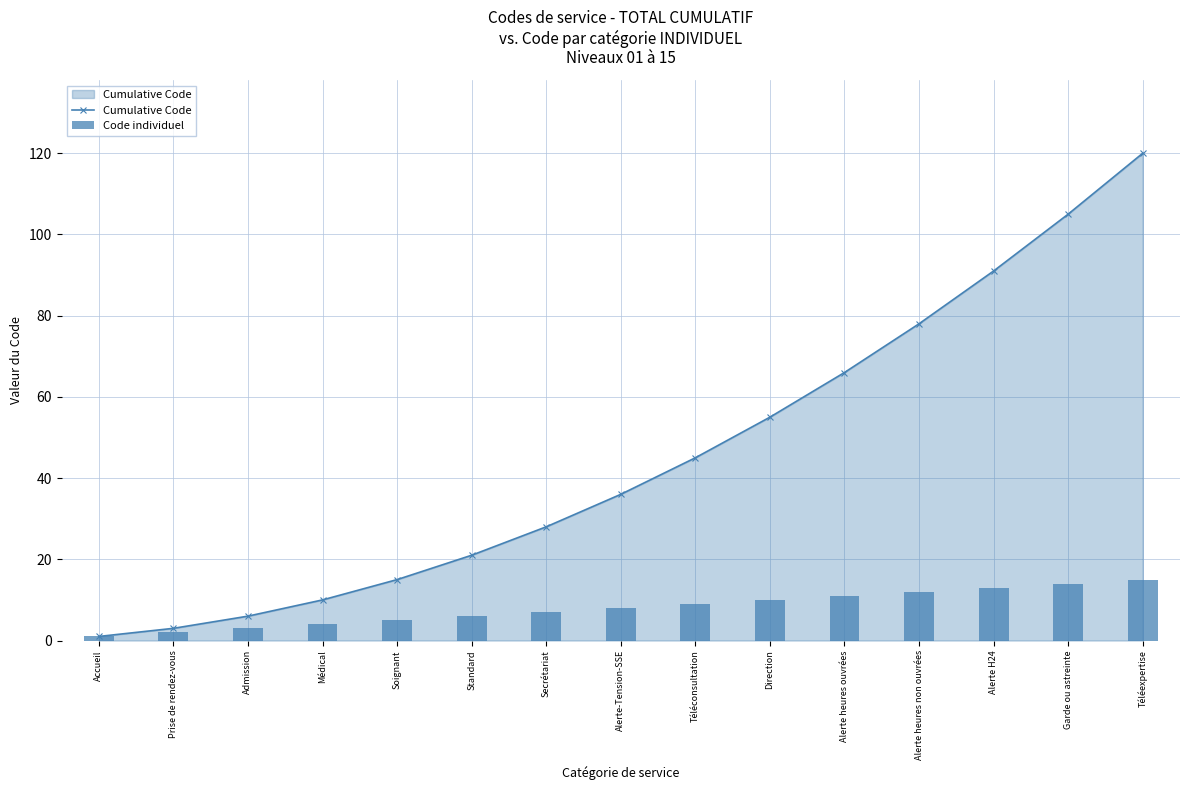

Reading left to right, list all the values displayed in this chart.

Cumulative Code: Accueil=1	Prise de rendez-vous=3	Admission=6	Médical=10	Soignant=15	Standard=21	Secrétariat=28	Alerte-Tension-SSE=36	Téléconsultation=45	Direction=55	Alerte heures ouvrées=66	Alerte heures non ouvrées=78	Alerte H24=91	Garde ou astreinte=105	Téléexpertise=120
Code individuel: Accueil=1	Prise de rendez-vous=2	Admission=3	Médical=4	Soignant=5	Standard=6	Secrétariat=7	Alerte-Tension-SSE=8	Téléconsultation=9	Direction=10	Alerte heures ouvrées=11	Alerte heures non ouvrées=12	Alerte H24=13	Garde ou astreinte=14	Téléexpertise=15